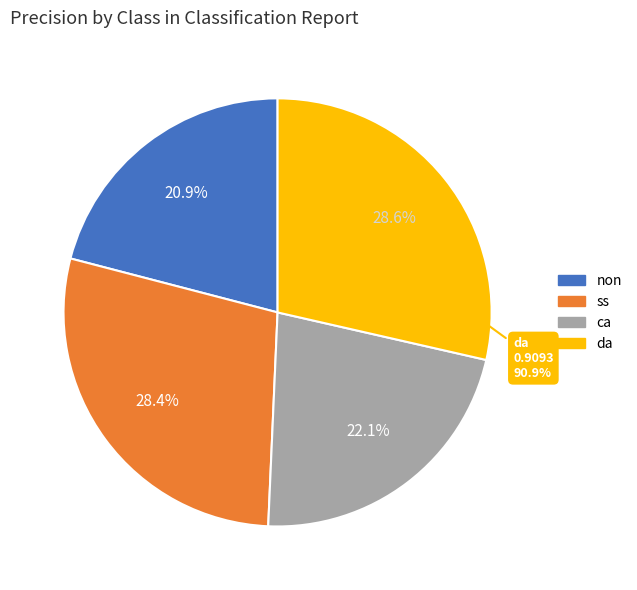

What percentage is NOT represented by non?

79.1%